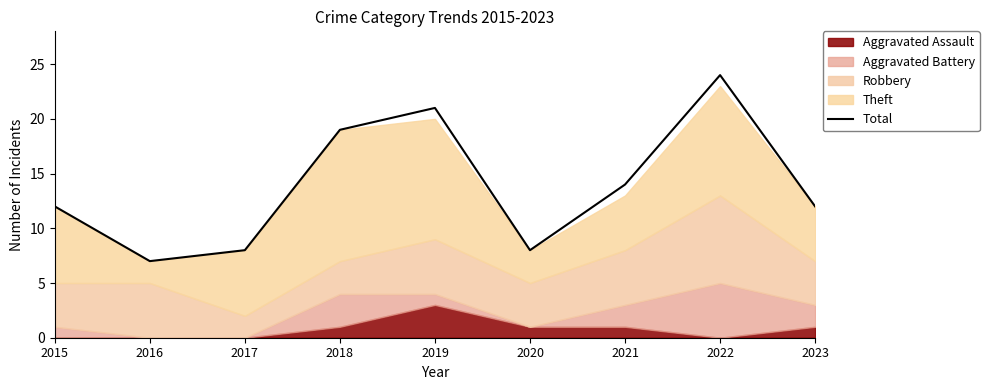

Which category has the highest value across all series?

2022